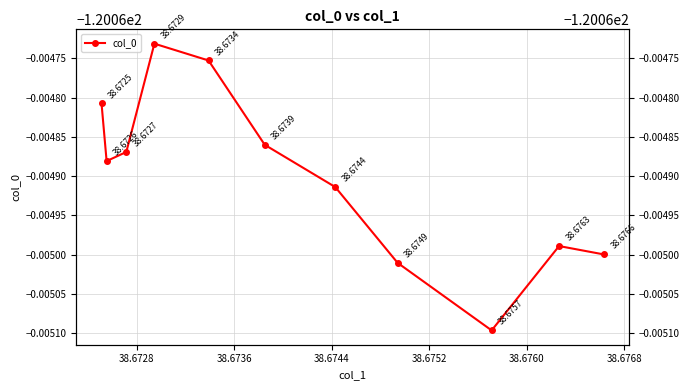

True or false: the data shows -38.0 at 38.6776.

False